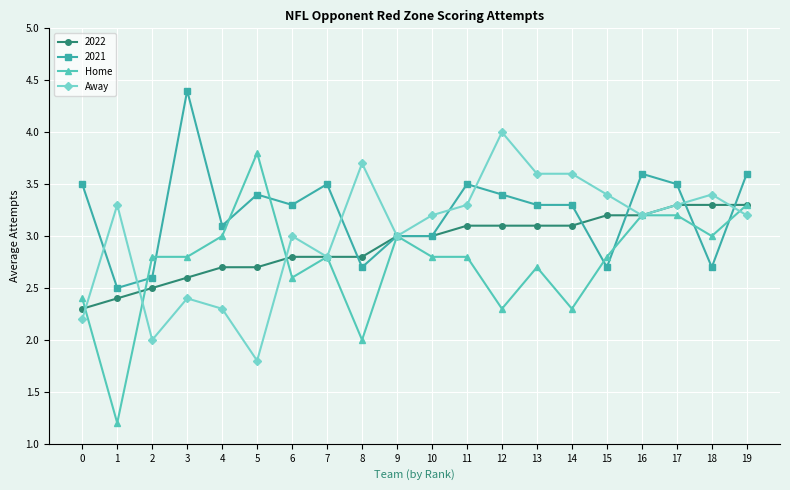

Which series changed the most between 1 and 8?

Home